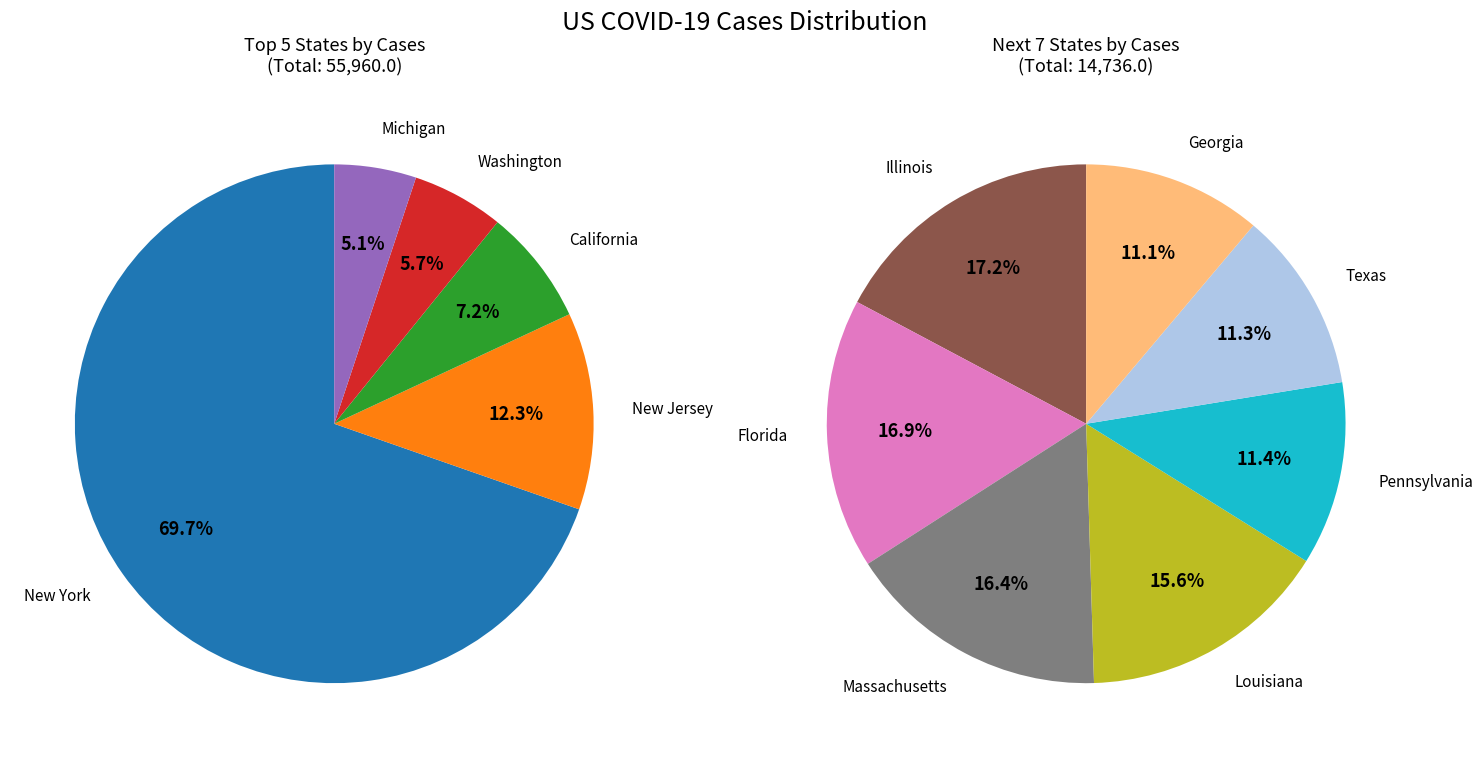

What is the change in value from California to Florida?

-1560